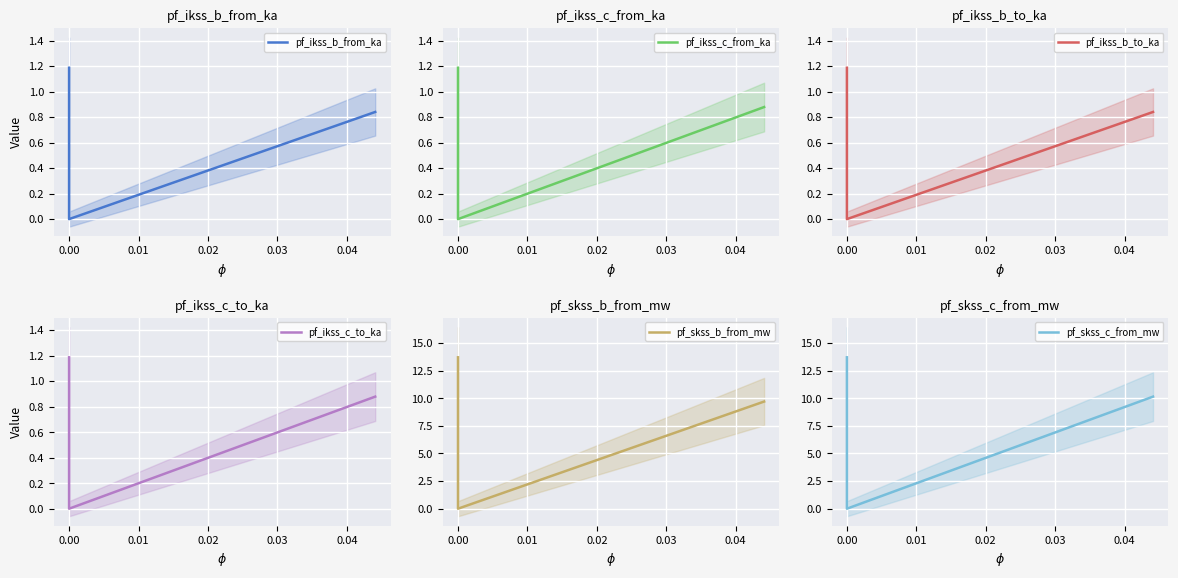

What is the difference between the second highest and minimum values in the pf_ikss_b_from_ka series?

0.8